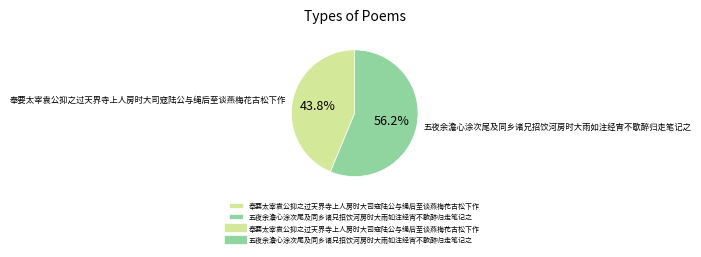

Does any single category account for the majority?

Yes